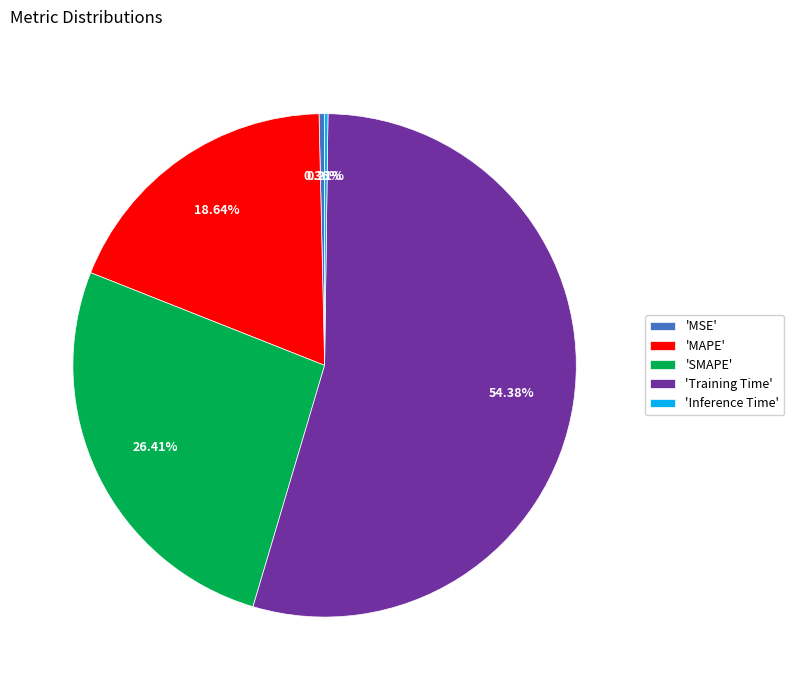

What is the ratio of the value at 'SMAPE' to the value at 'Training Time'?

0.5